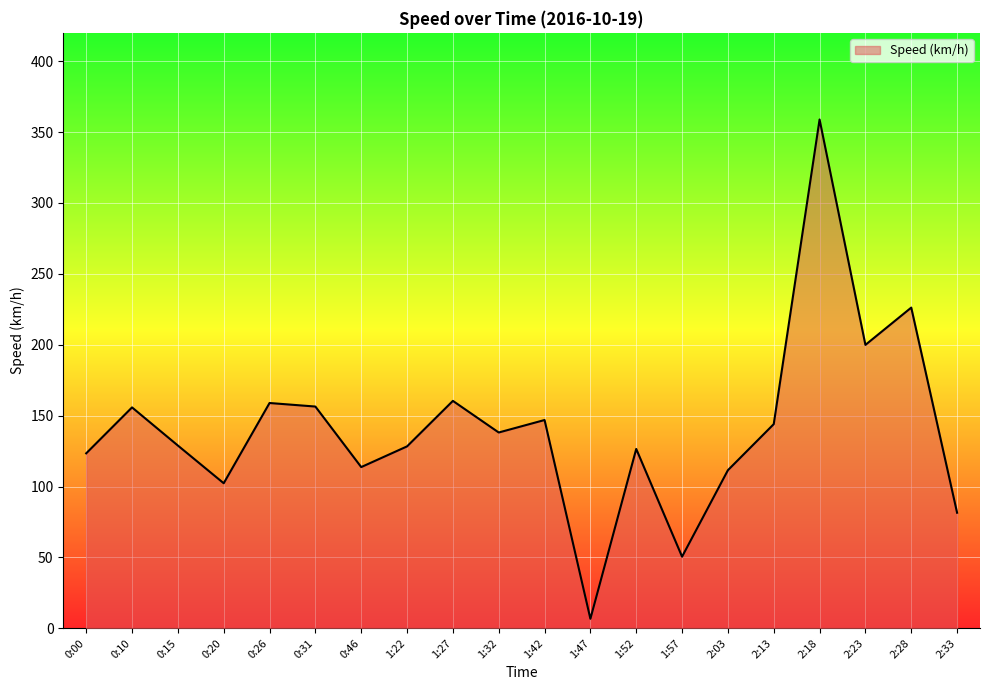

Which has a higher value, 1:27 or 1:57?

1:27